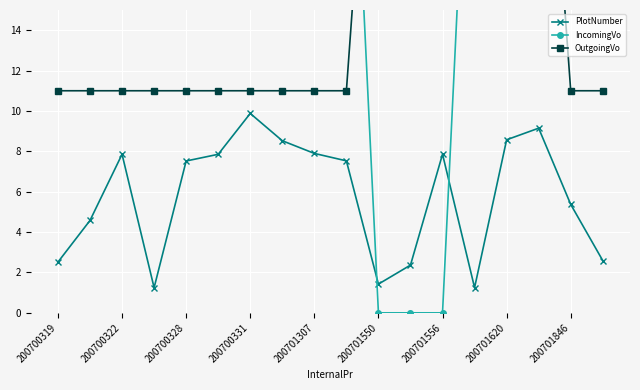

How many data points in OutgoingVo are above 11?

6